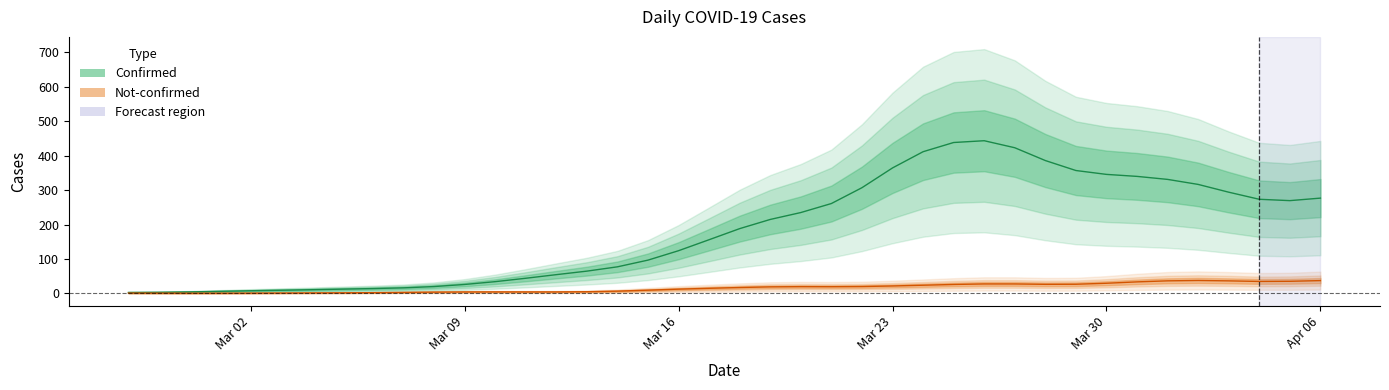

What position from the right is 8?

32